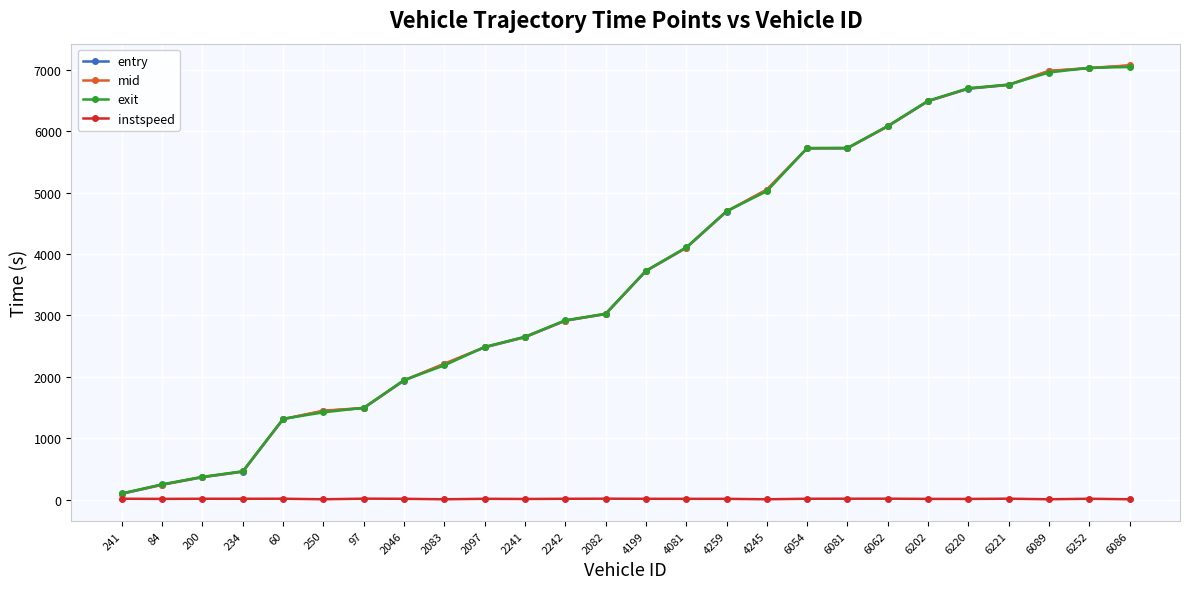

At which label is exit closest to 3573?

4199